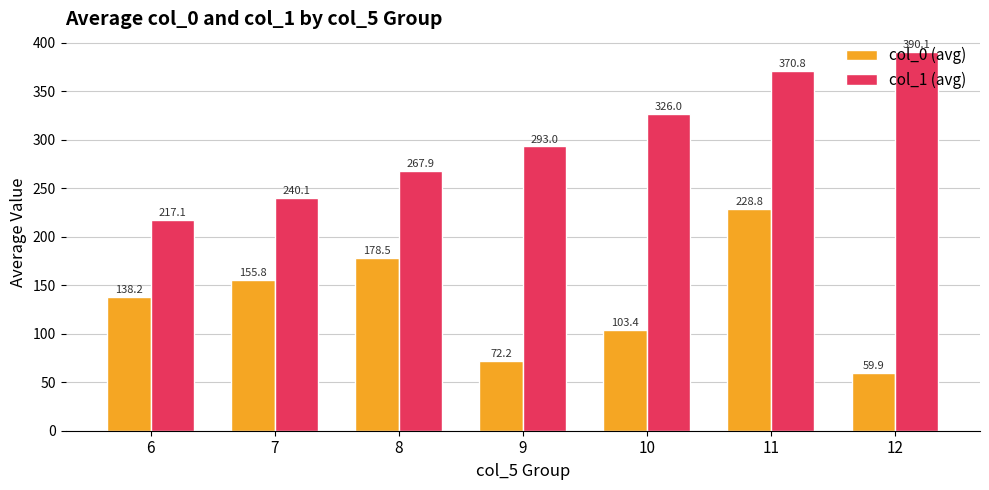

How many data points in col_1 (avg) are above 292?

4